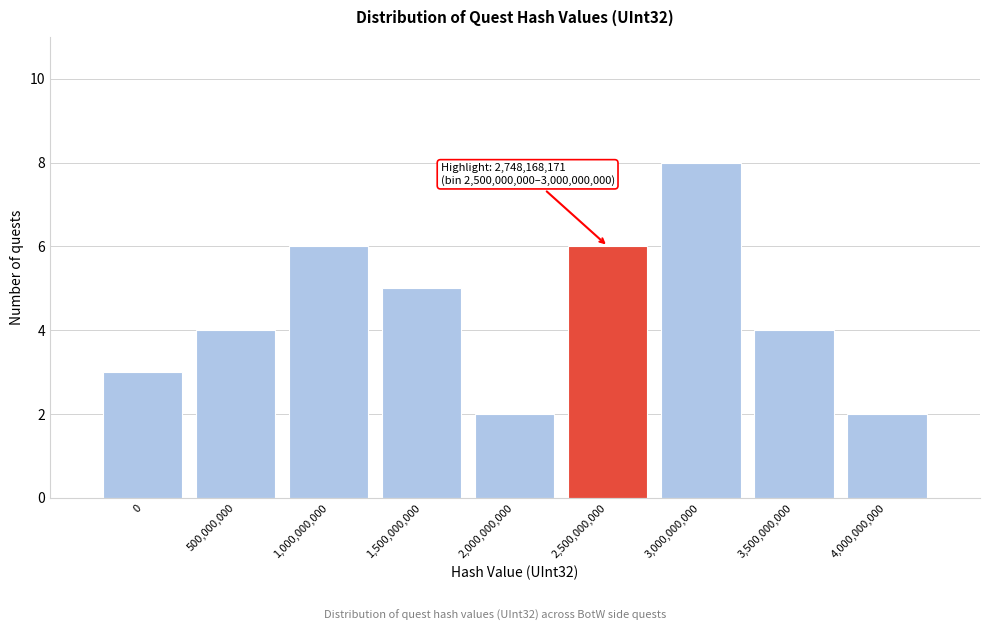

Reading right to left, extract all data points from this chart.

4,000,000,000=2	3,500,000,000=4	3,000,000,000=8	2,500,000,000=6	2,000,000,000=2	1,500,000,000=5	1,000,000,000=6	500,000,000=4	0=3